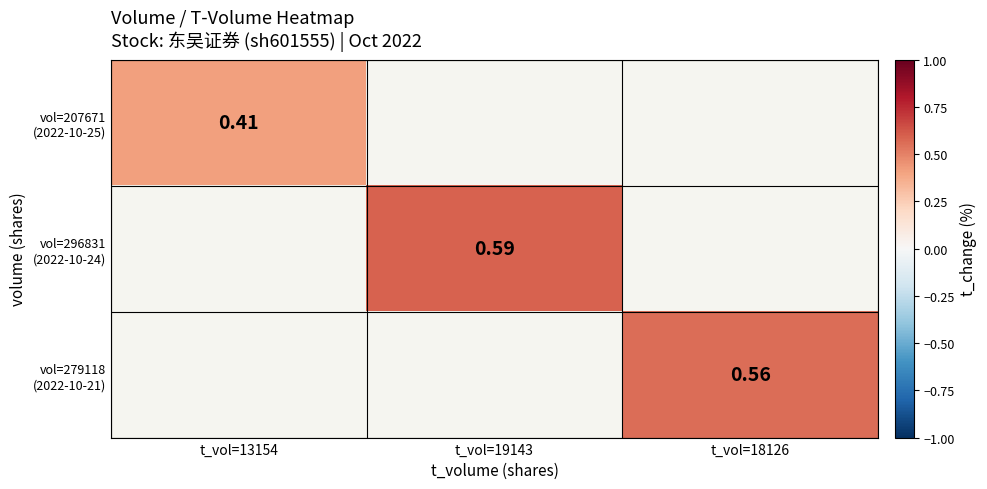

The vol=296831 (2022-10-24) series shows 0.4 at t_vol=19143. True or false?

False